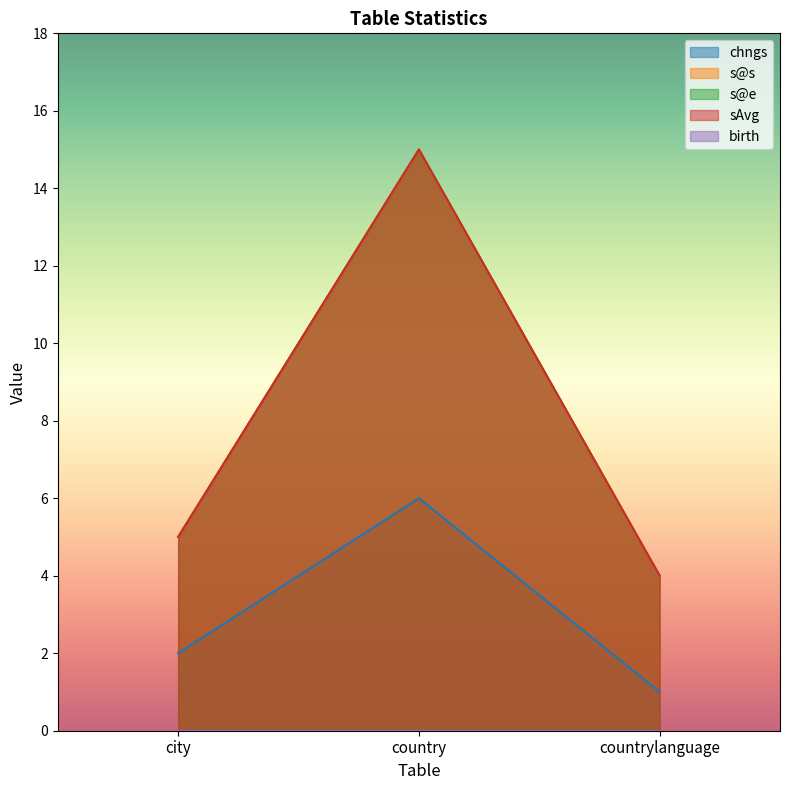

Does the chart display data point markers on the line(s)?

No